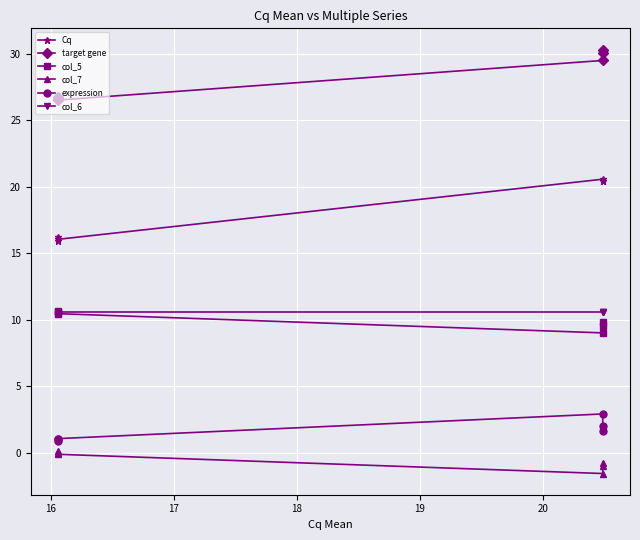

What are all the series names shown in the legend?

Cq, target gene, col_5, col_7, expression, col_6